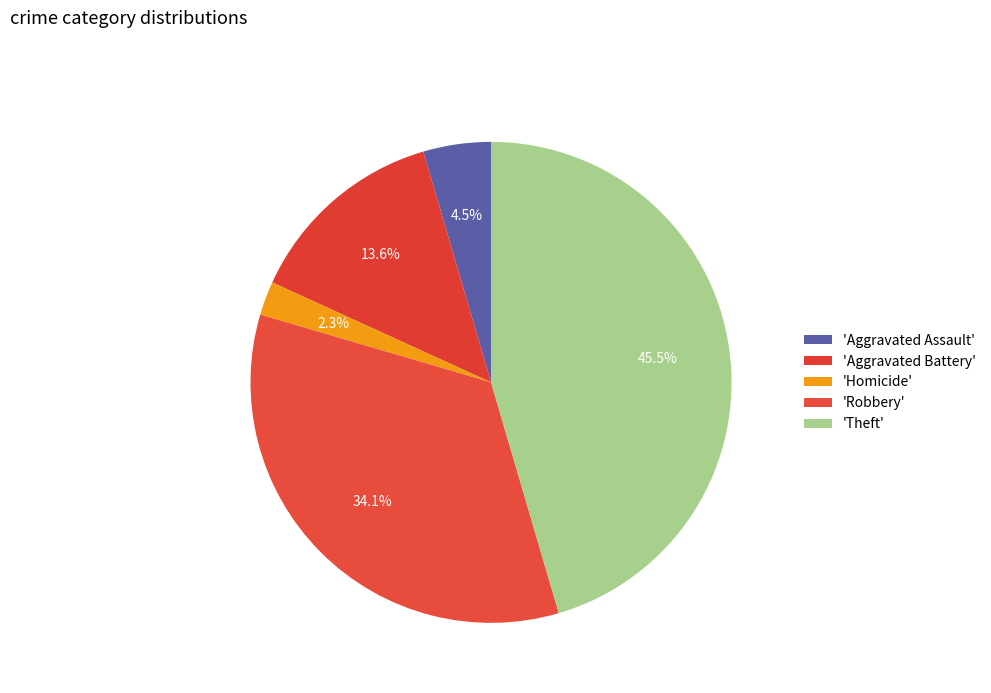

Which slice is the largest?

Theft